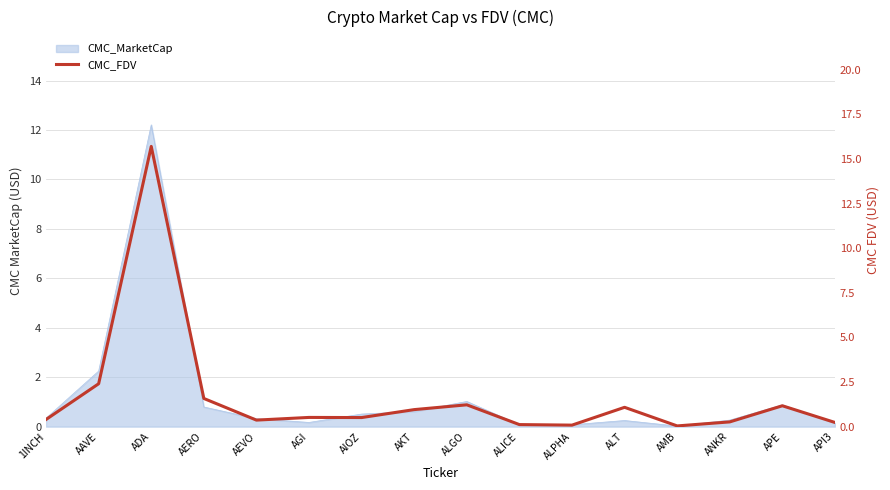

At which category does the chart reach its minimum across all series?

AMB